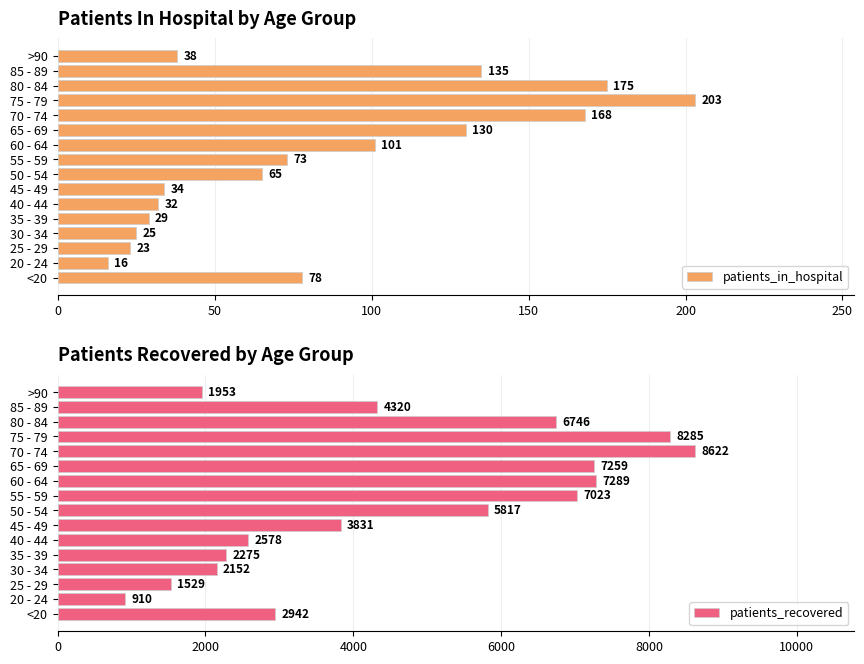

At which label is patients_recovered closest to 4766?

85 - 89